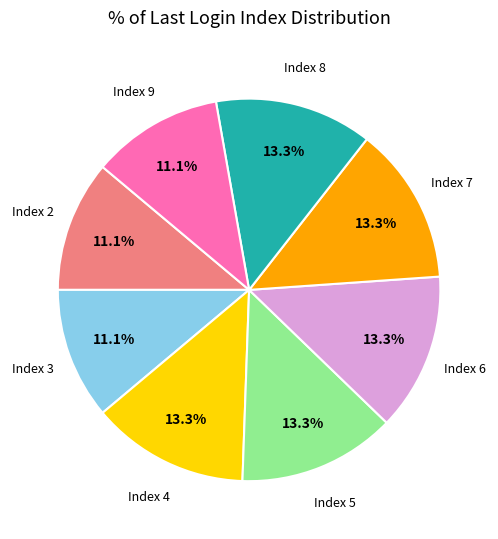

Is there a majority slice in this chart?

No